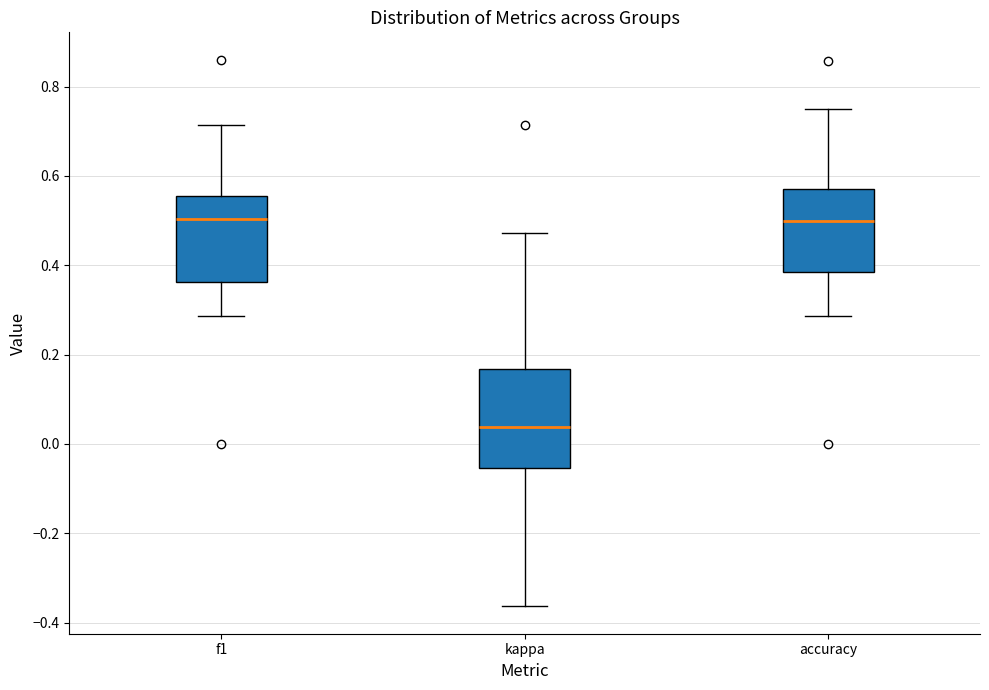

Which box has the lowest median line?

kappa